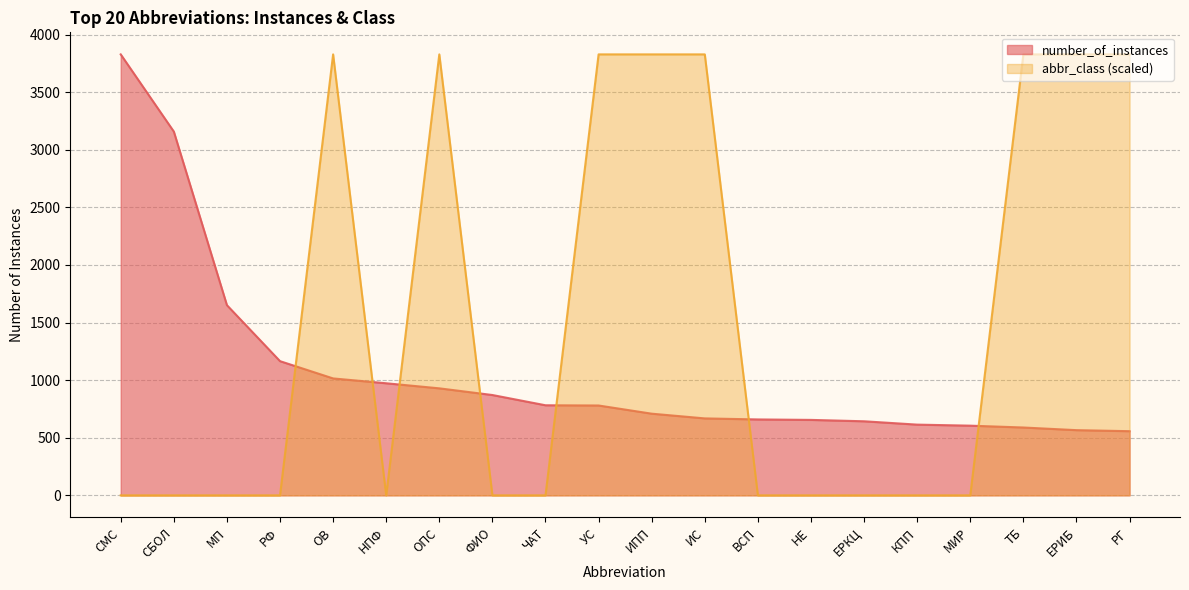

After their last crossing, which series has the higher values: abbr_class (scaled) or number_of_instances?

abbr_class (scaled)